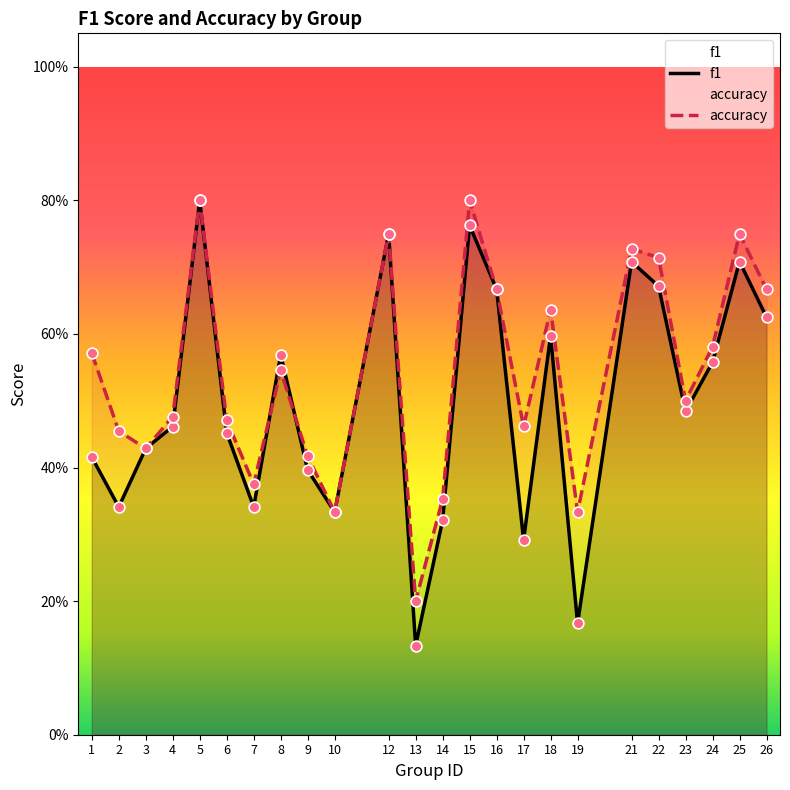

Which series contains the lowest Y value?

f1